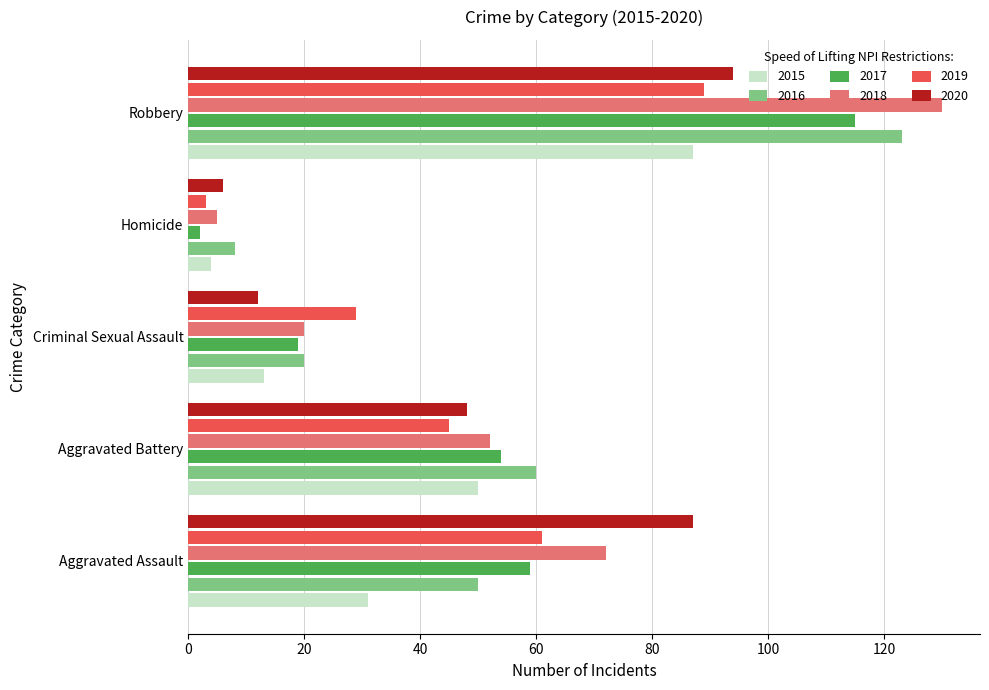

The 2016 series shows 60 at Aggravated Battery. True or false?

True